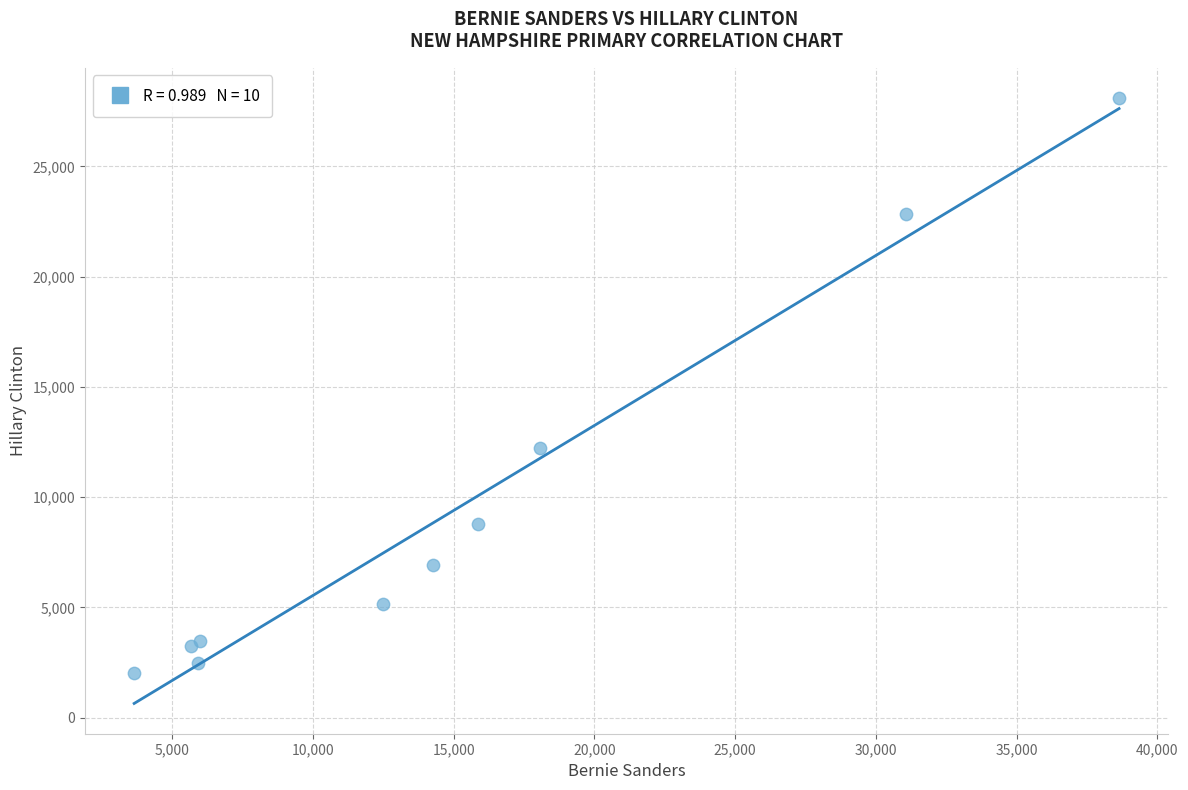

What Y value in the scatter plot is closest to 15056?

12209